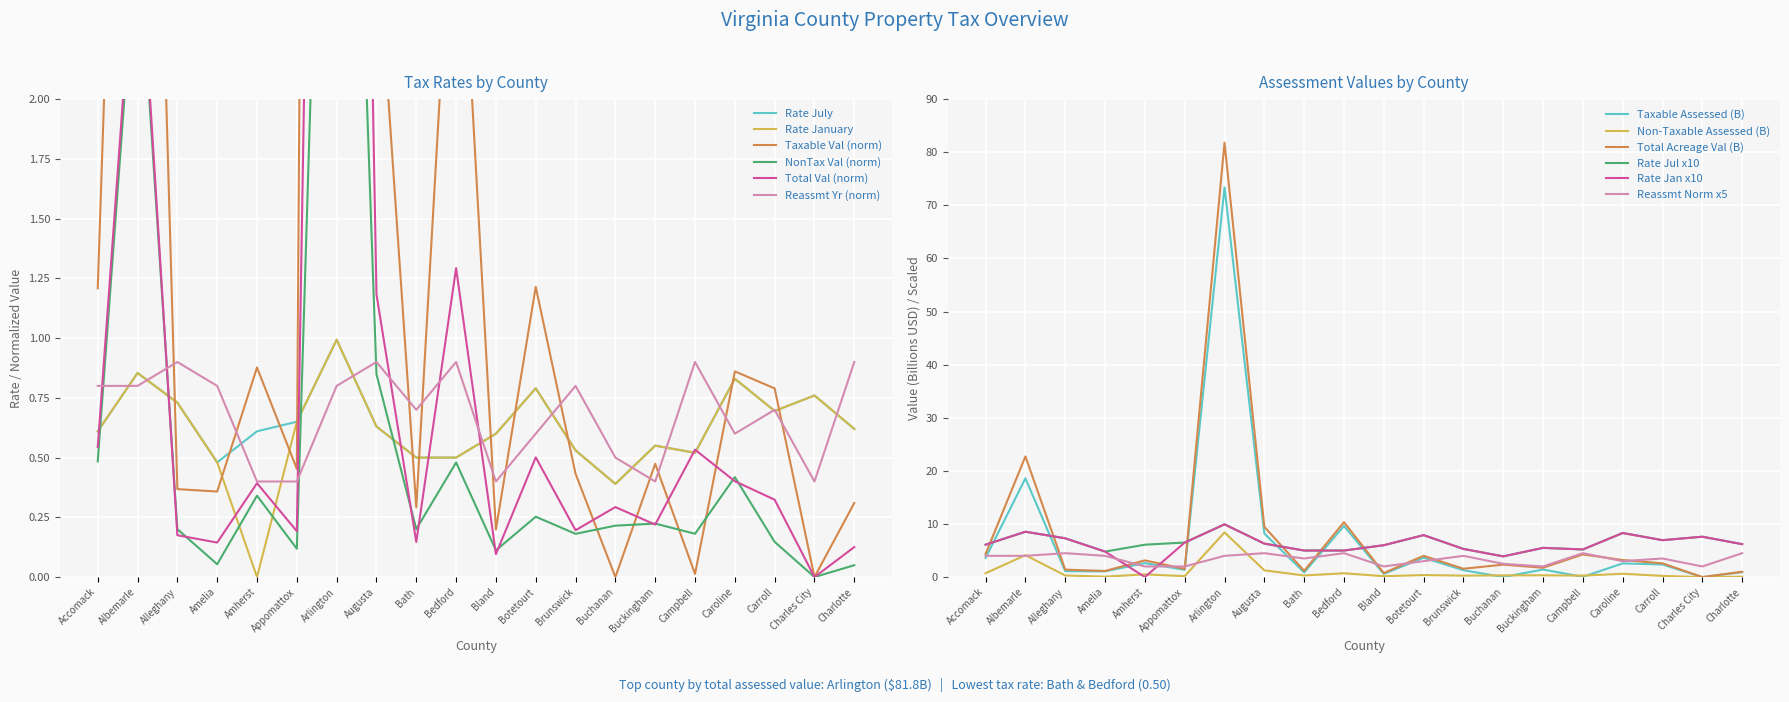

What is the total value across all series at Carroll?

3.4